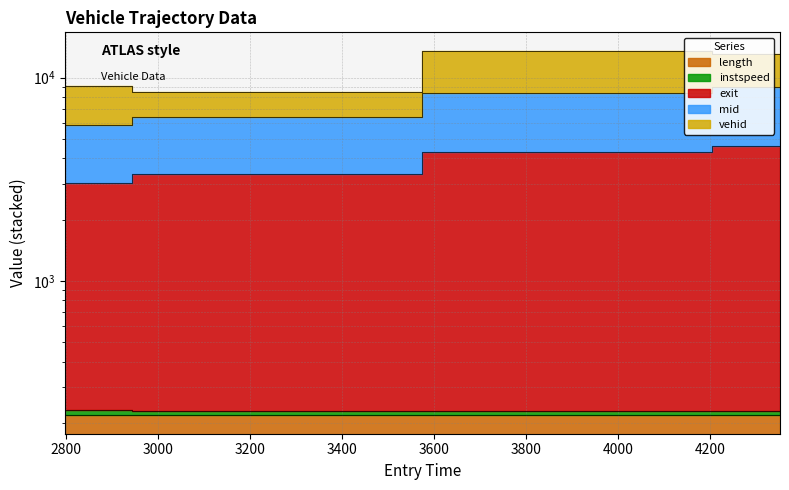

Is it true that instspeed equals 231.3 at 2797.089425262663?

True